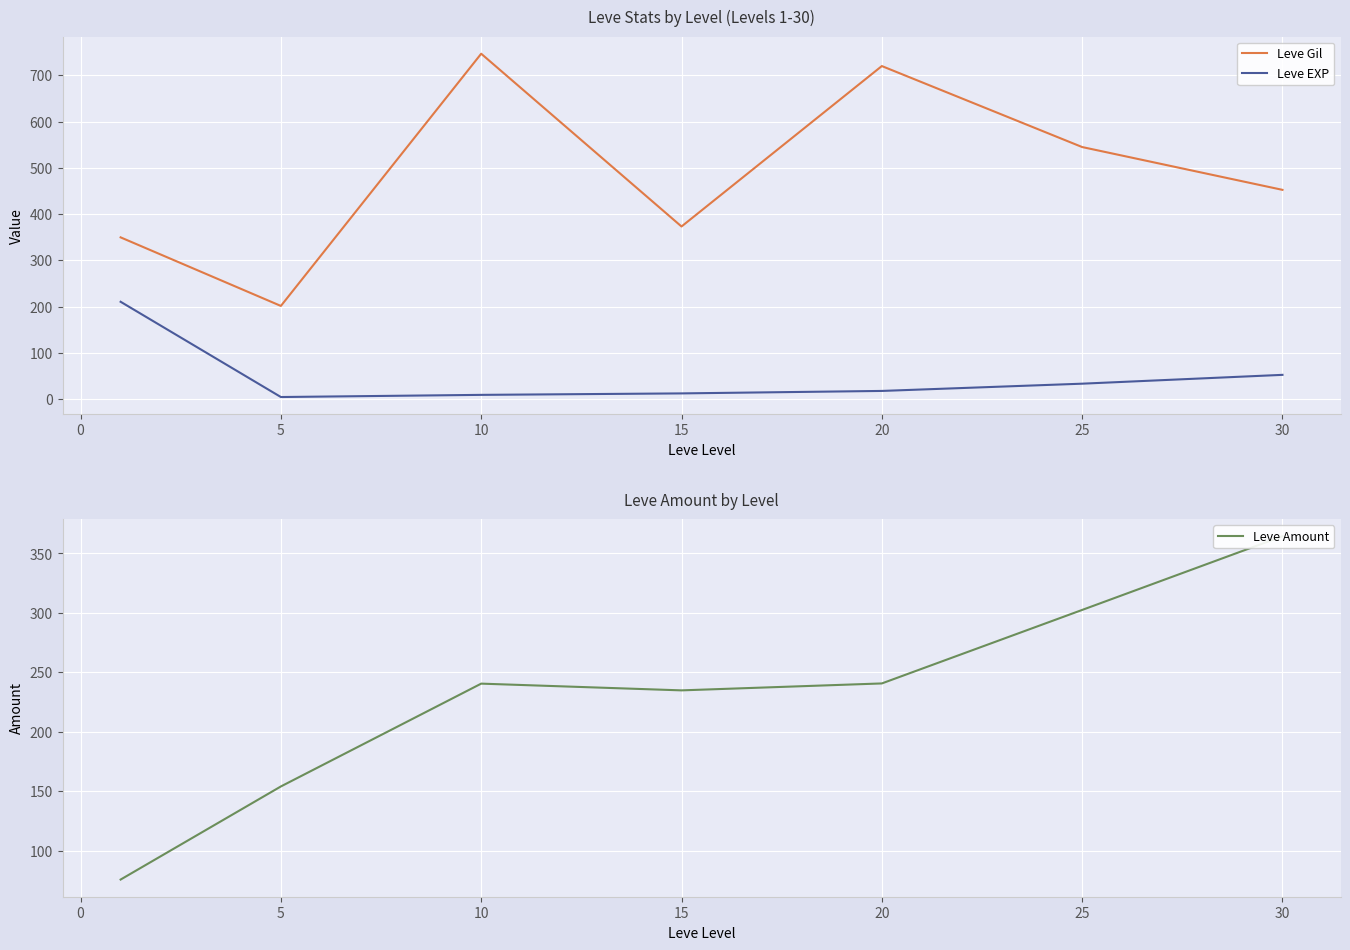

True or false: Leve Gil and Leve EXP cross at least once.

False